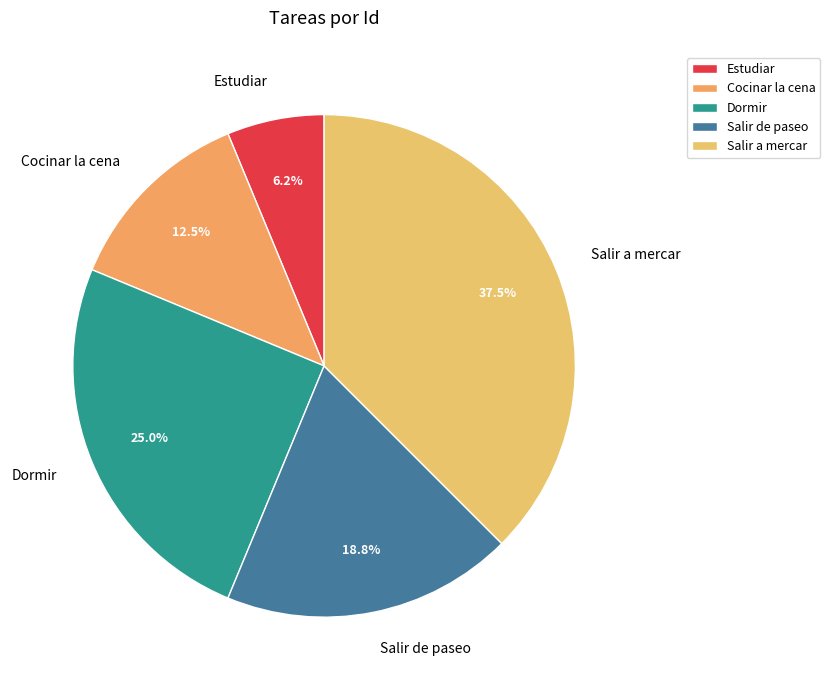

Between Cocinar la cena and Salir a mercar, which is larger?

Salir a mercar